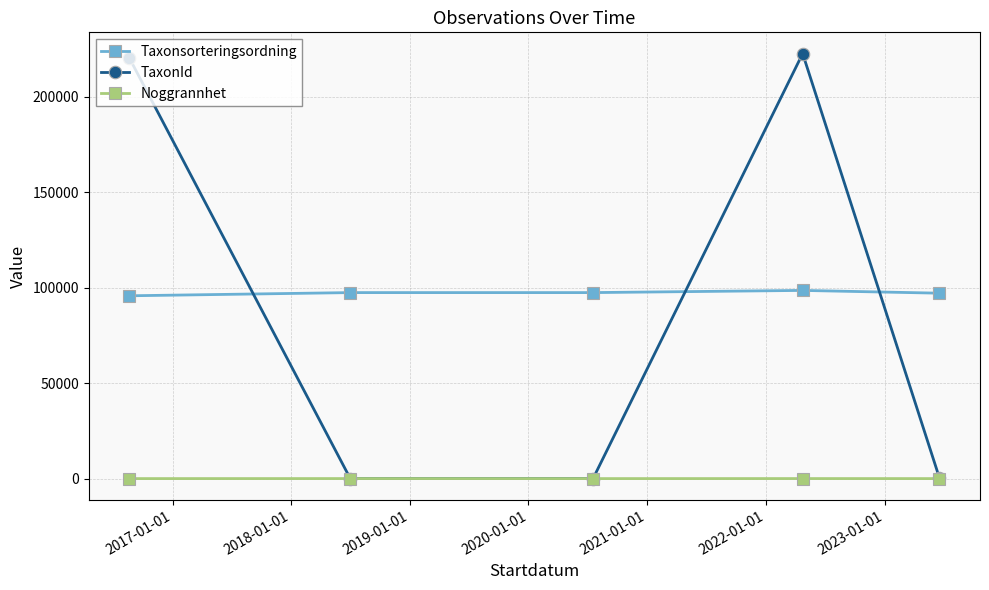

At how many categories does at least one series exceed 15907?

5